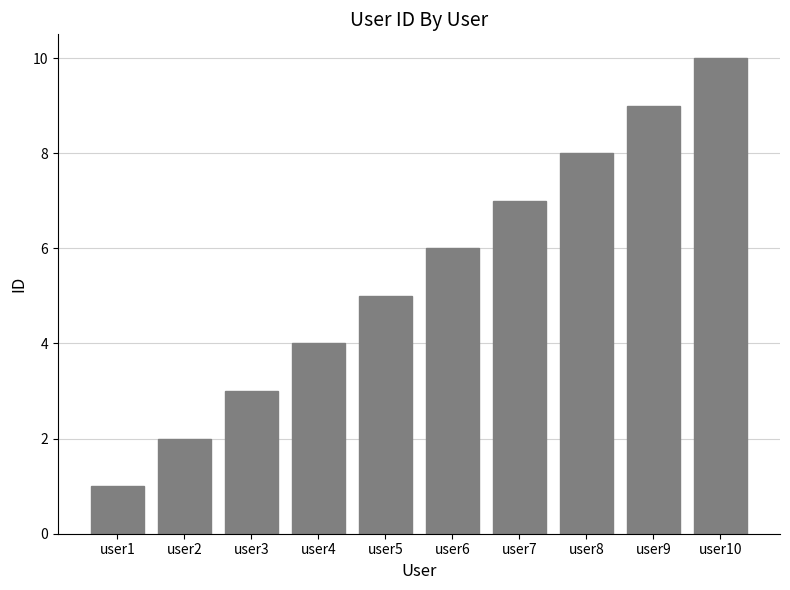

Which category has the lowest value across all series?

user1